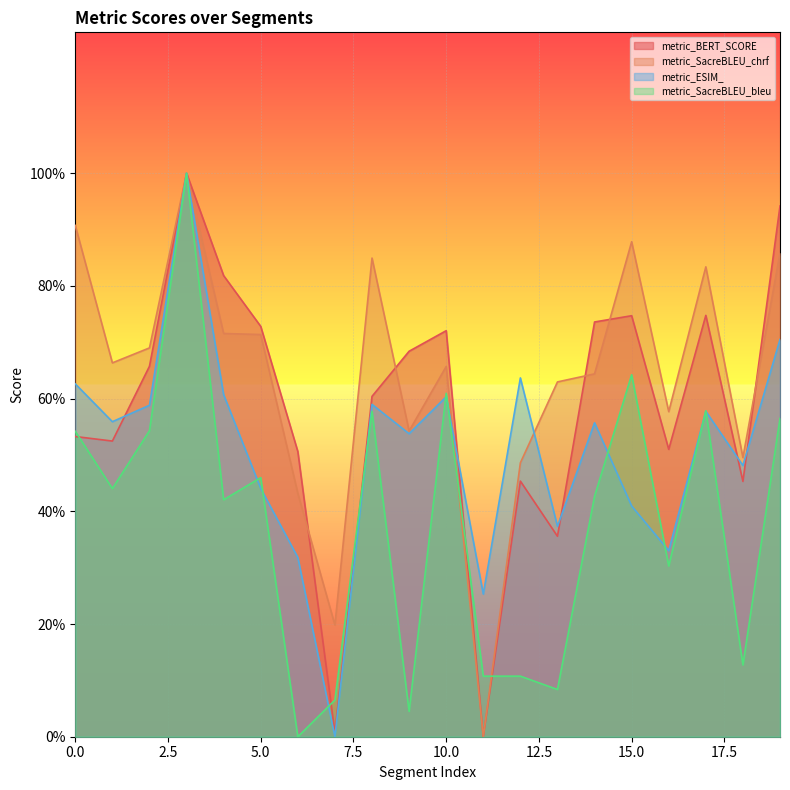

What is the spread (max minus min) of values at 19?

0.4